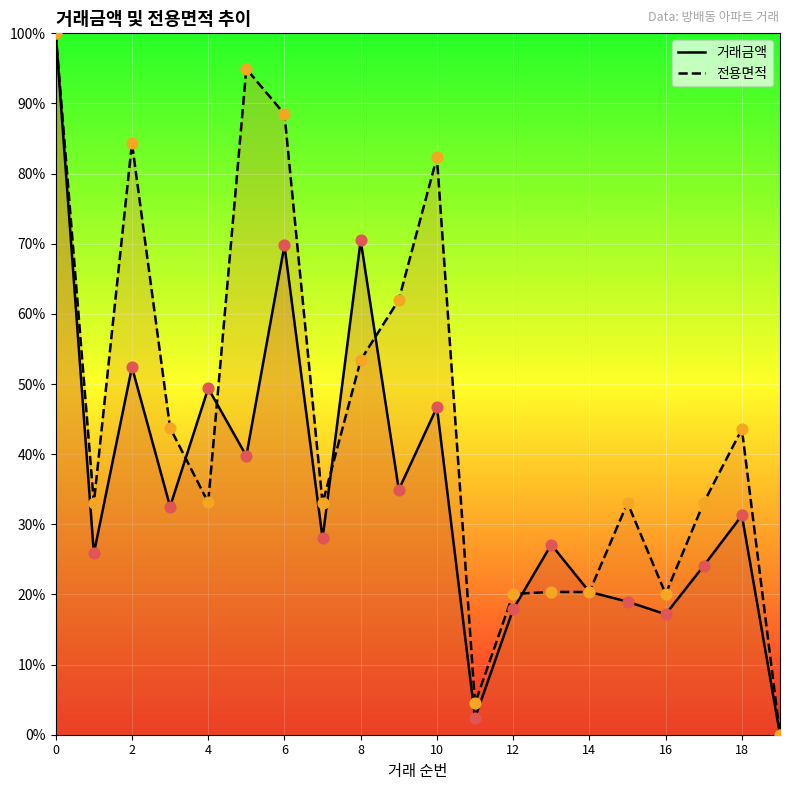

Which series contains the lowest Y value?

거래금액